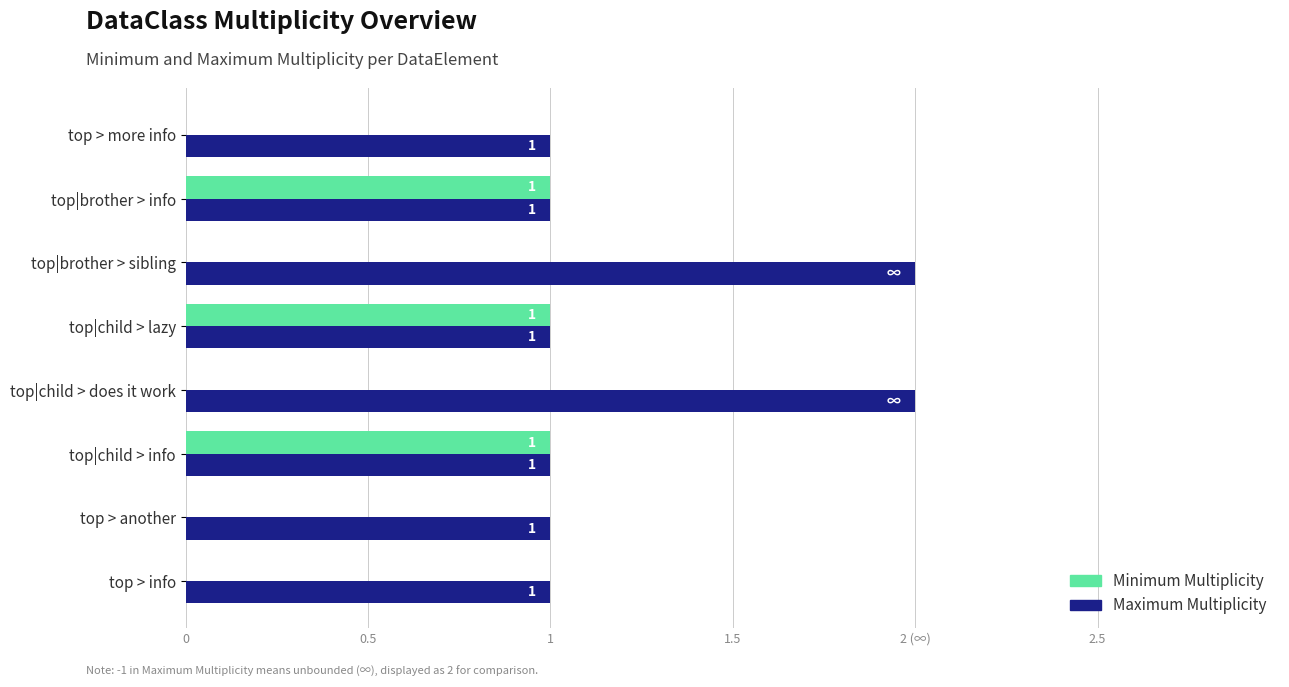

What is the maximum value for Minimum Multiplicity?

1